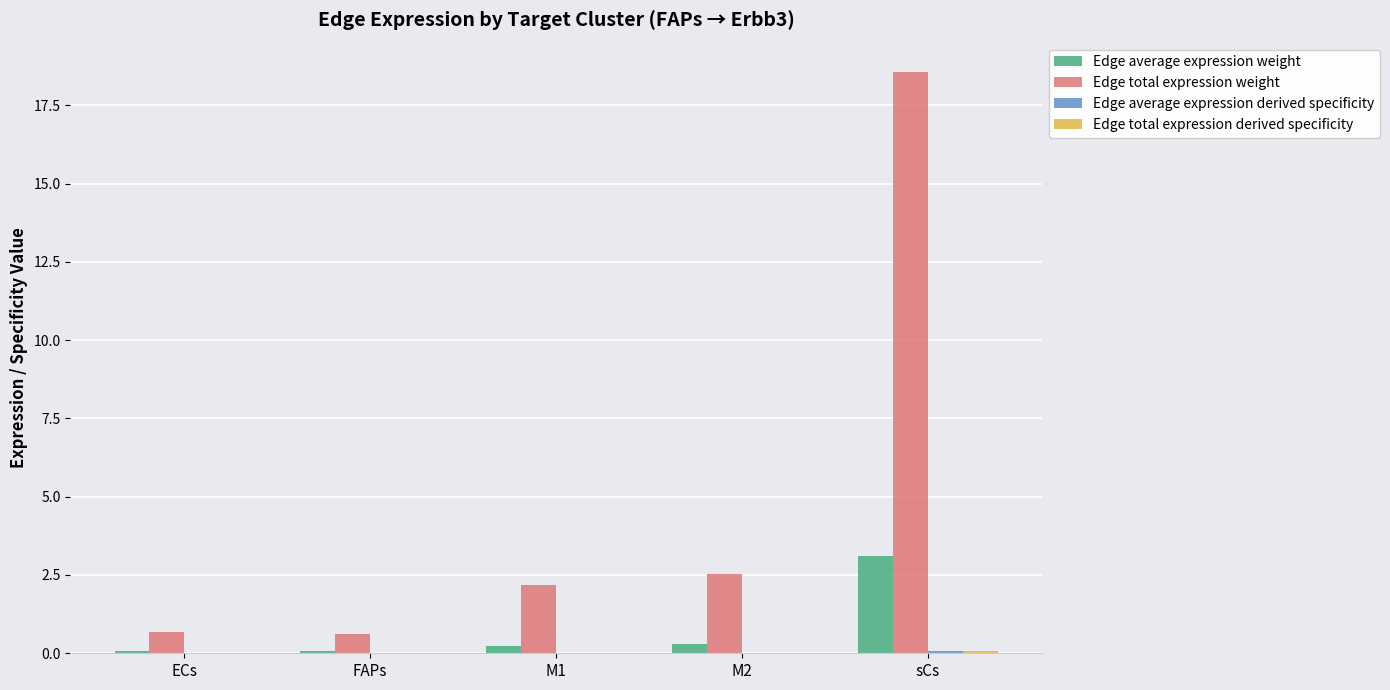

The value of Edge total expression weight at sCs is 18.6. True or false?

True